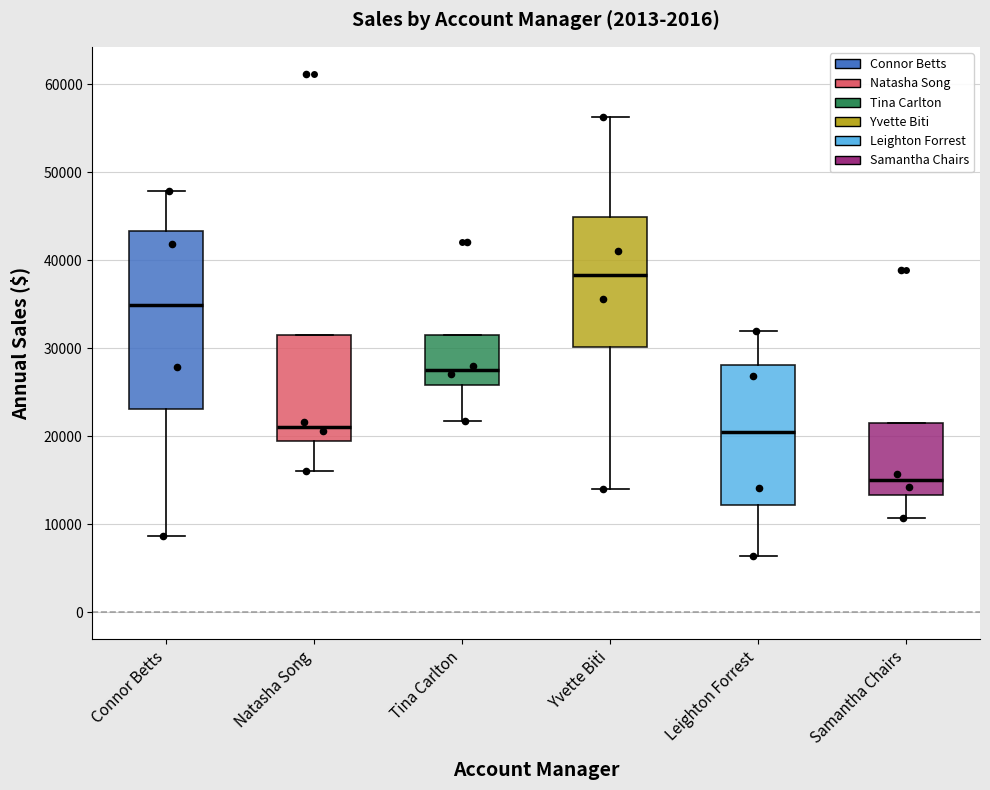

Comparing the boxes themselves (not the whiskers), which one is the tallest?

Connor Betts